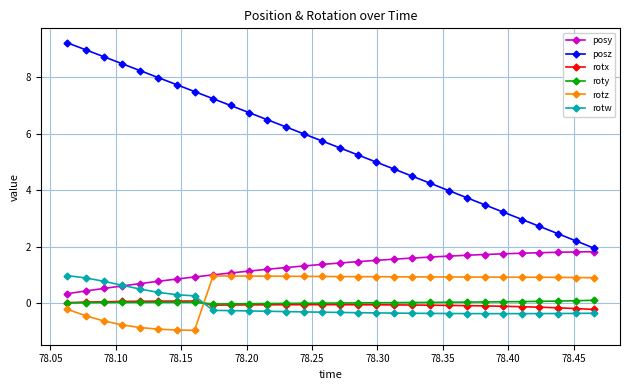

What is the value of the rotz point at the 10th from the left?

1.0